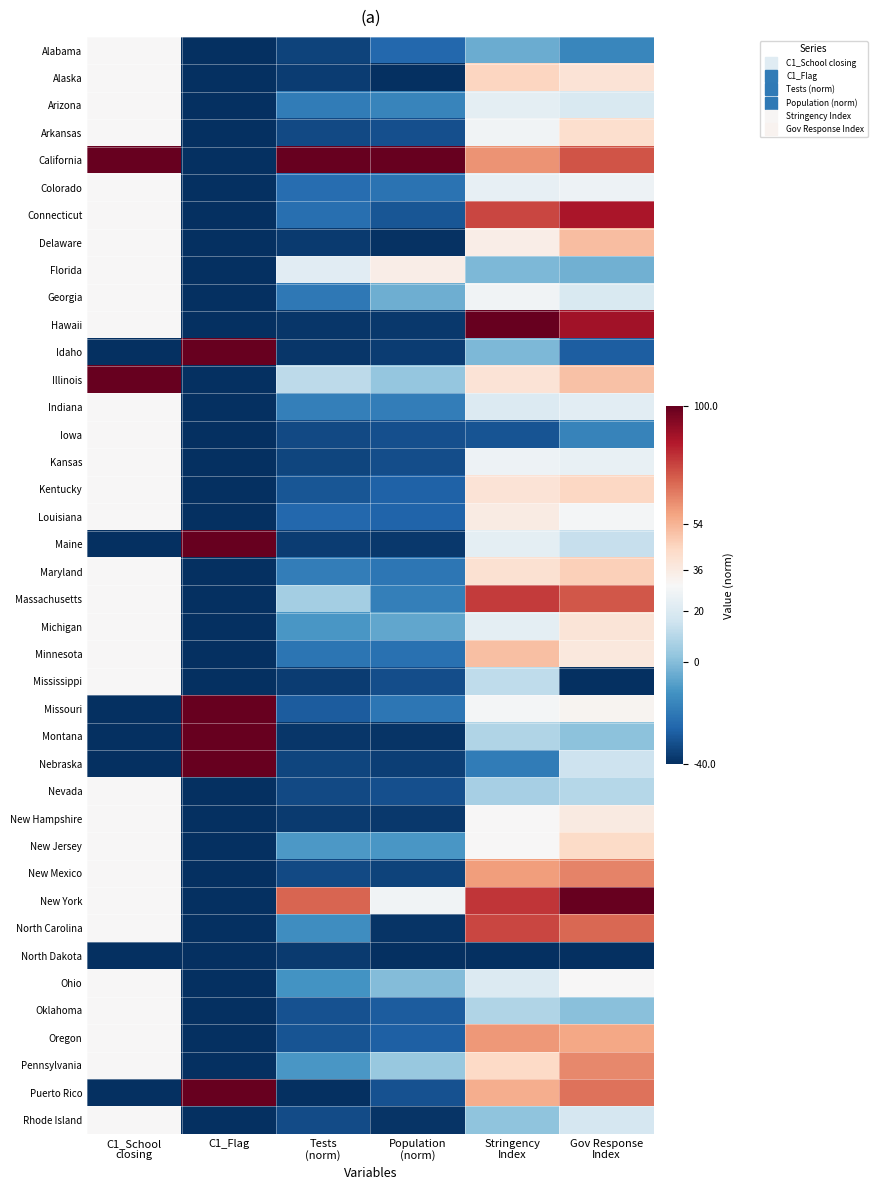

What is the spread (max minus min) of values at Population
(norm)?

140.0